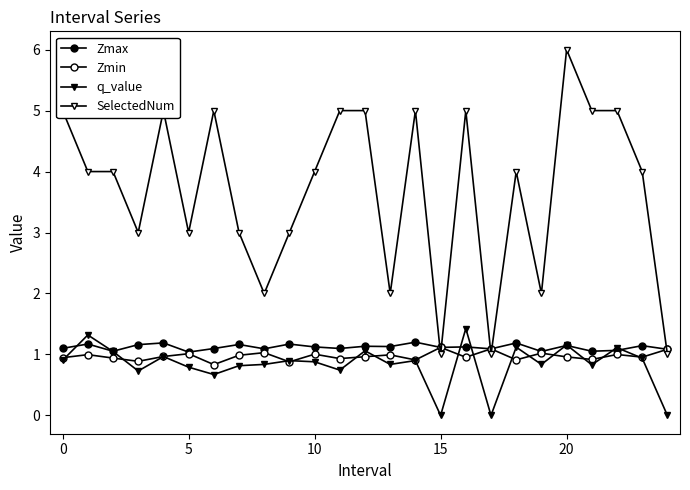

Count the number of categories in the chart.

25